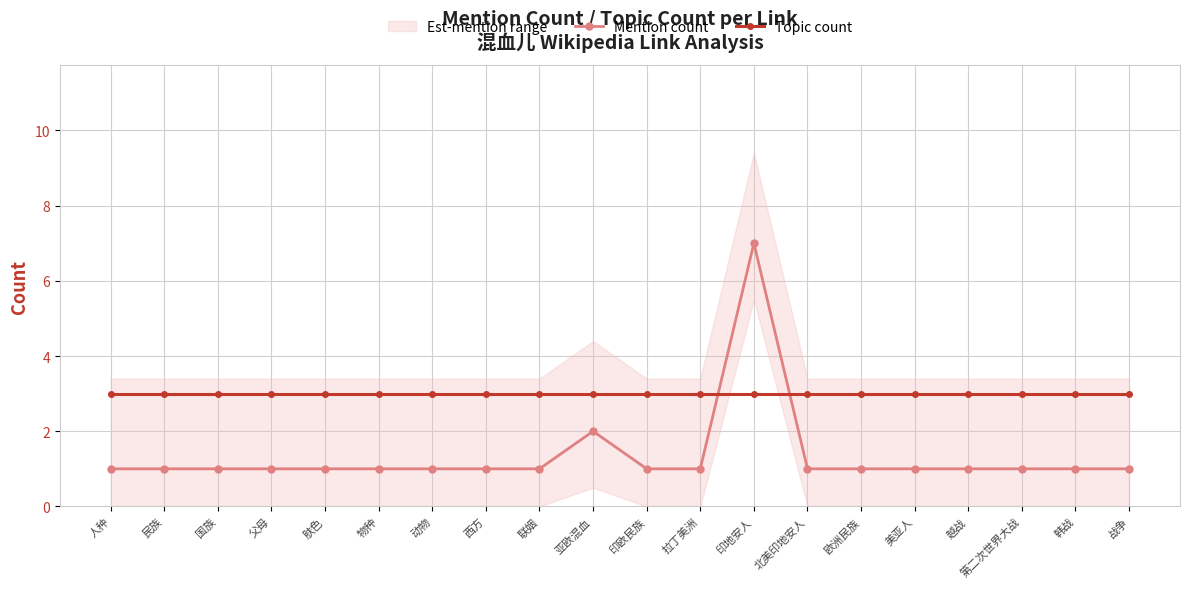

What is the spread (max minus min) of values at 拉丁美洲?

2